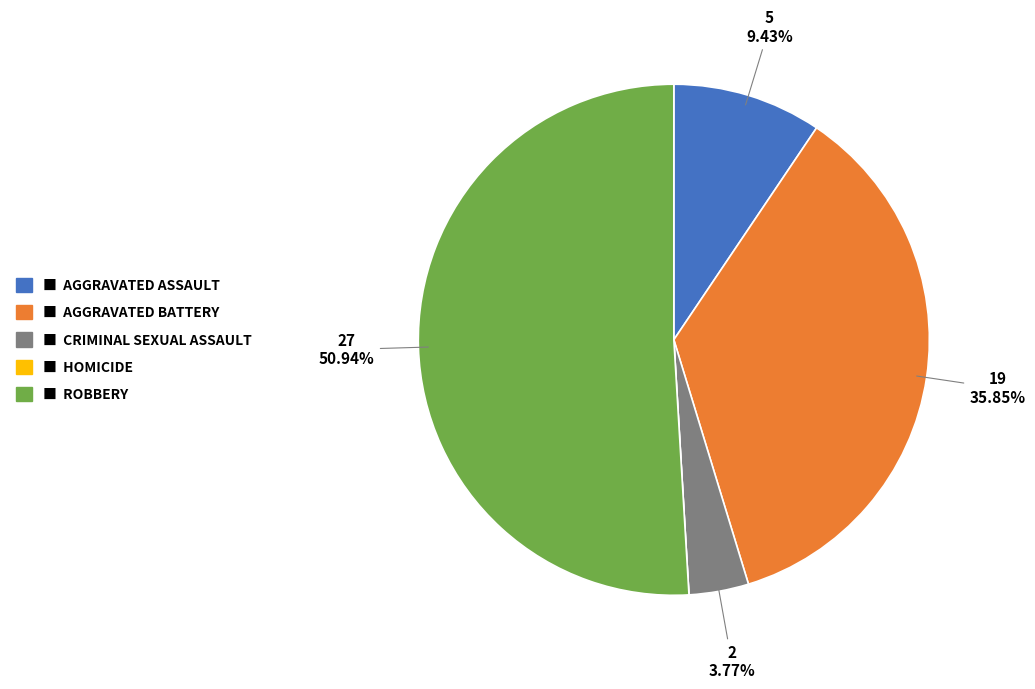

Is there any slice that represents more than half of the pie?

Yes